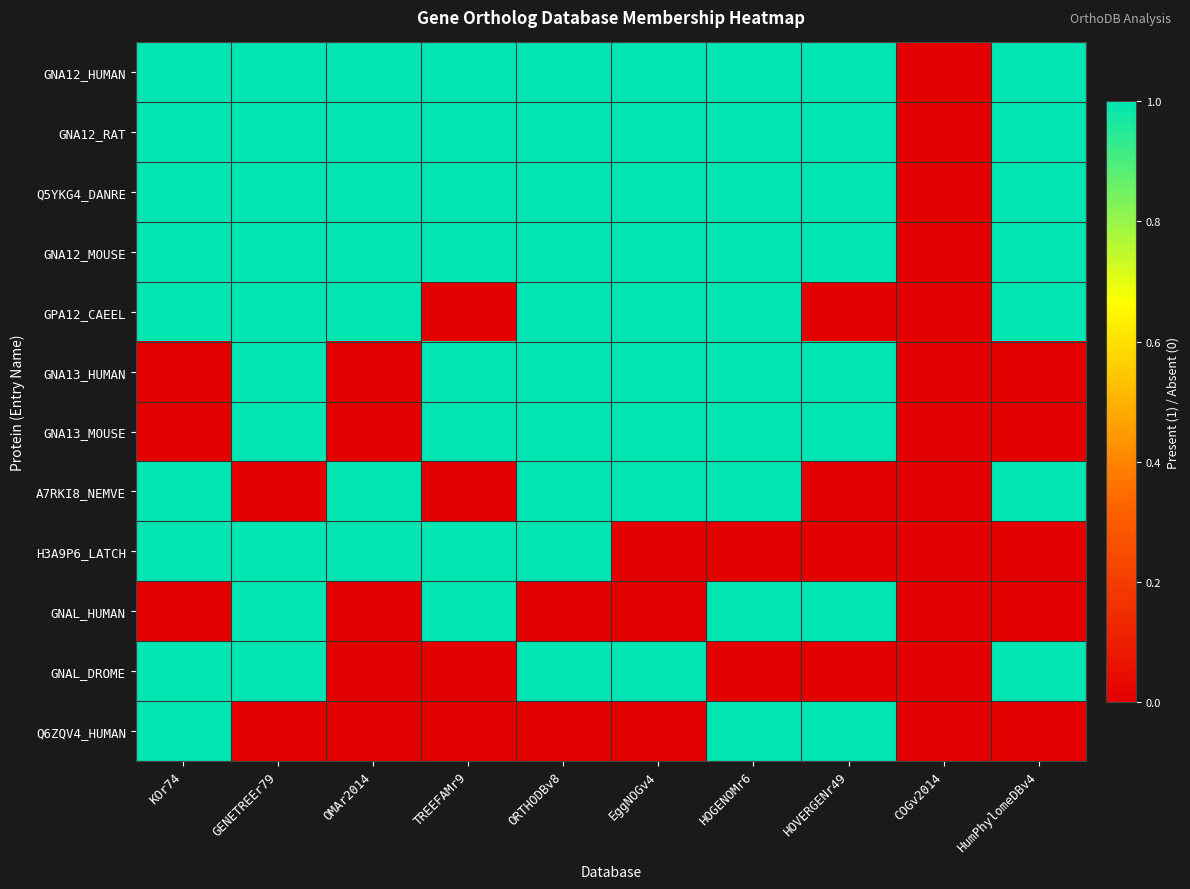

Which series has the largest total across all categories?

GNA12_HUMAN